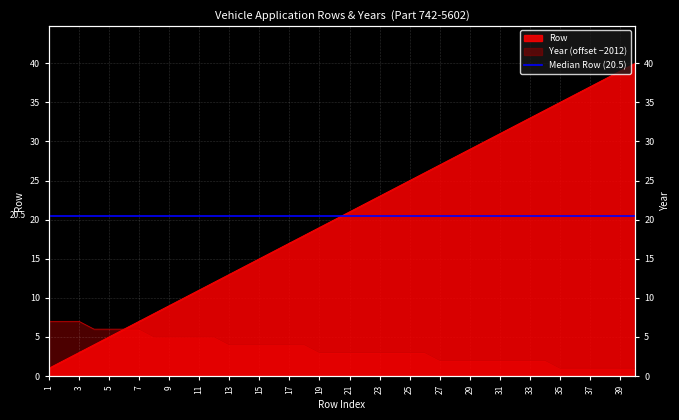

At how many categories does at least one series exceed 13?

27